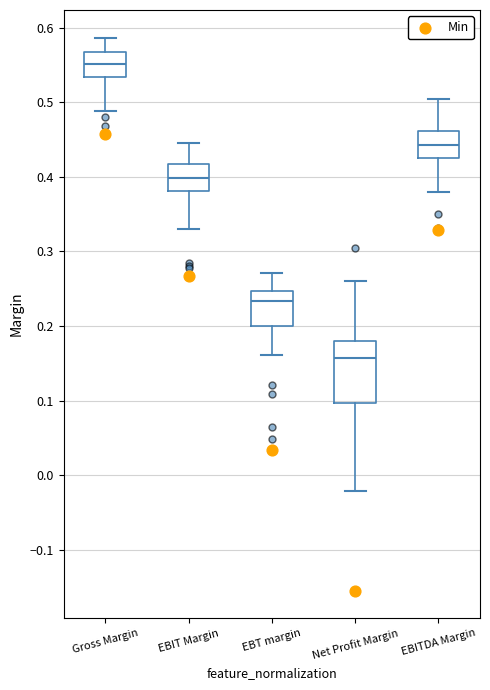

Comparing the boxes themselves (not the whiskers), which one is the tallest?

Net Profit Margin